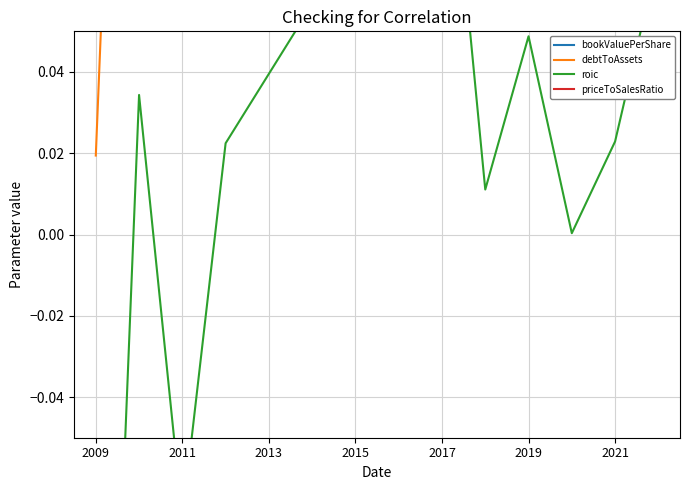

Reading left to right, transcribe all the data shown in this chart.

bookValuePerShare: 66.1	56.6	33.6	33.5	33.8	34.2	32.0	31.0	38.6	103.2	68.8	64.2	70.0	61.8
debtToAssets: 0.0	0.3	0.3	0.3	0.3	0.3	0.3	0.3	0.4	0.4	0.5	0.5	0.5	0.5
roic: -0.2	0.0	-0.1	0.0	0.0	0.1	0.1	0.1	0.1	0.0	0.0	0.0	0.0	0.1
priceToSalesRatio: 0.4	0.4	0.4	0.9	1.0	1.1	1.4	1.0	1.9	0.8	1.3	2.0	1.8	1.2